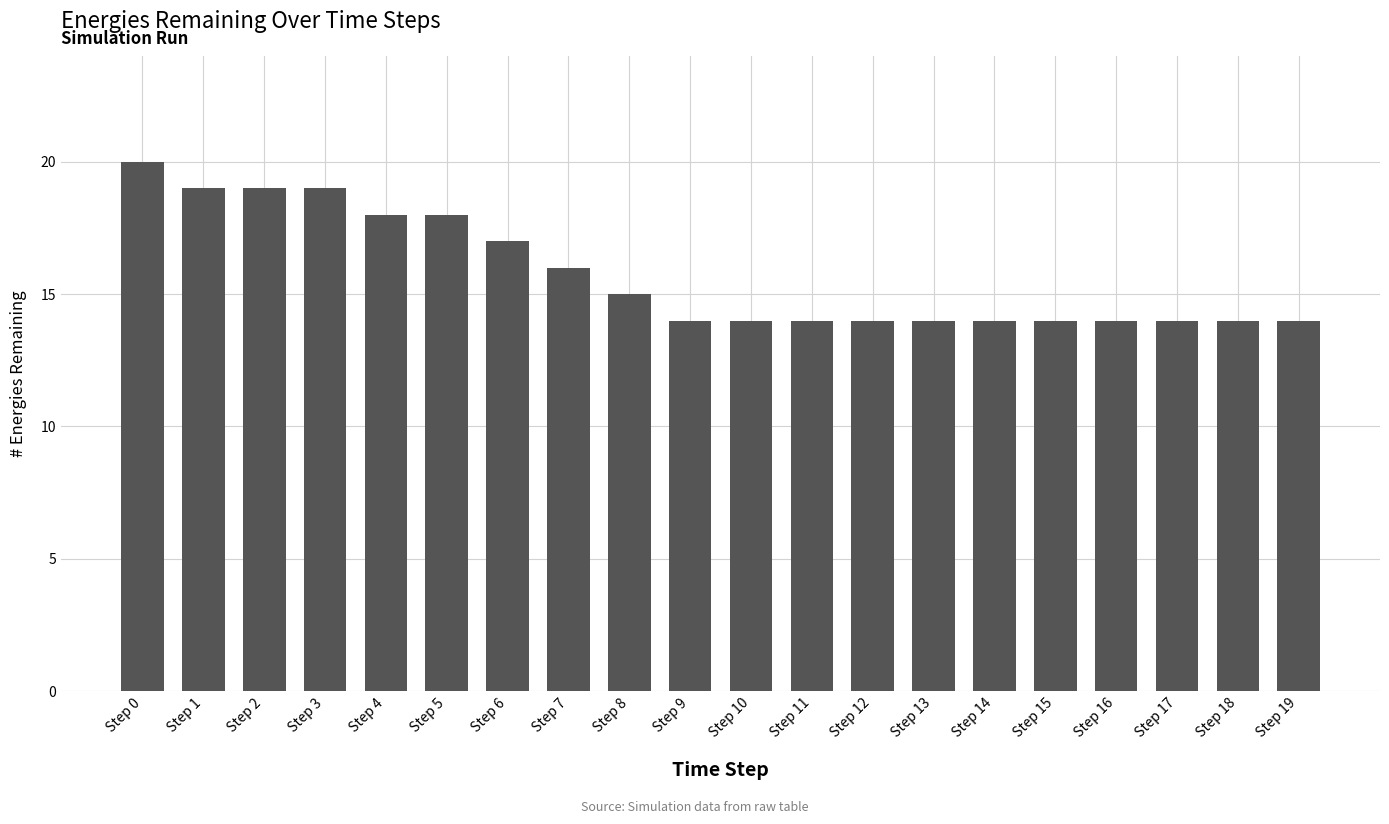

The chart shows a value of 19 at Step 2. True or false?

True